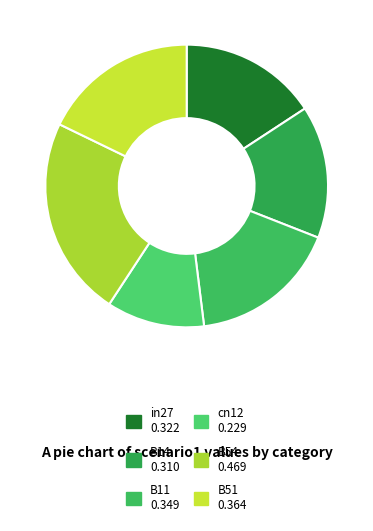

Count the number of slices in the pie.

6